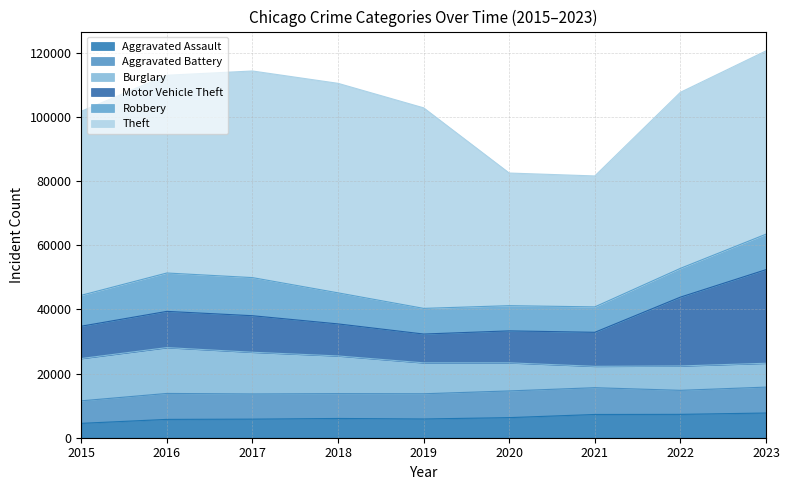

Which series has the largest total across all categories?

Theft